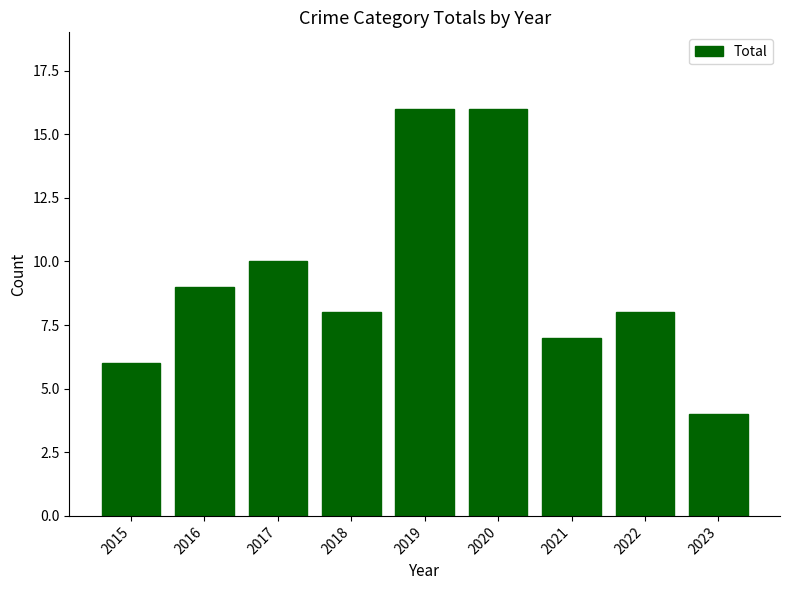

What is the sum of the values at 2020 and 2021?

23